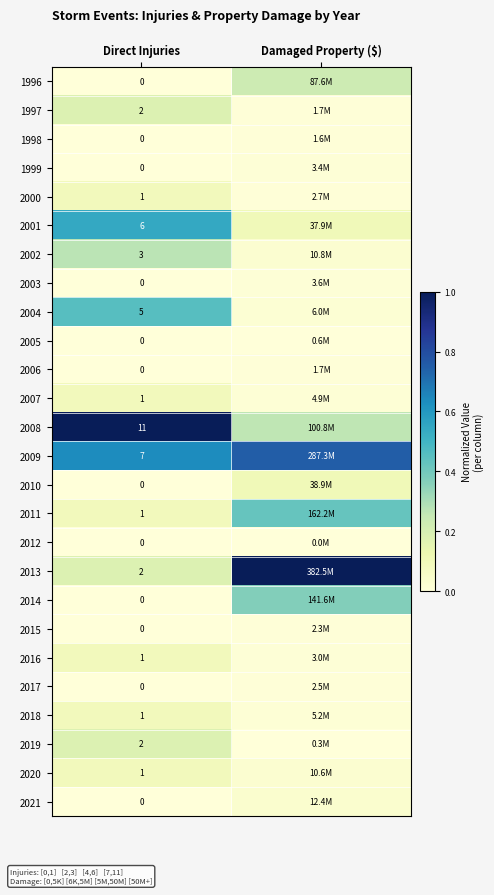

Which category has the lowest value across all series?

Direct Injuries